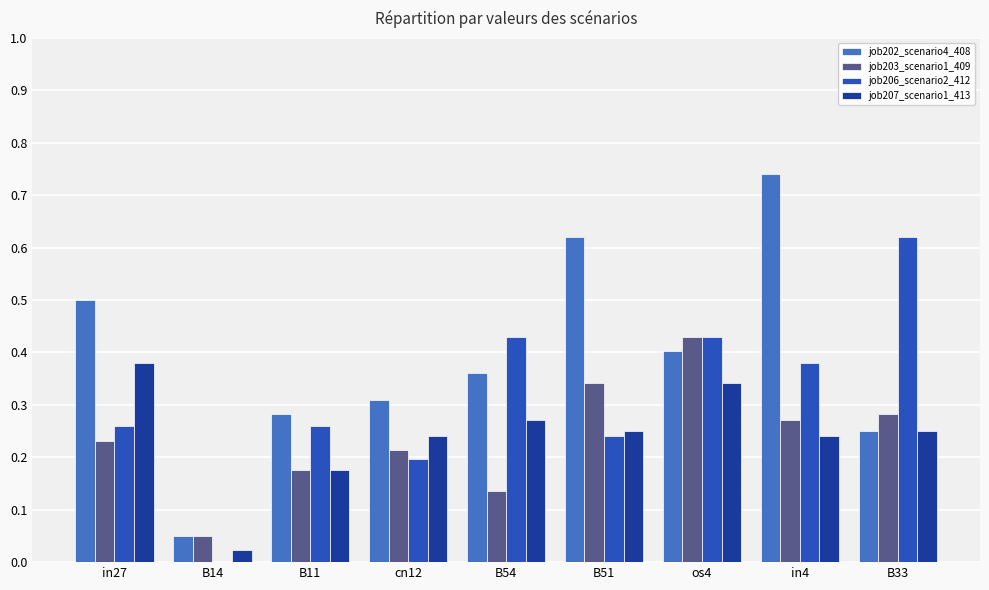

At which label does job202_scenario4_408 reach its peak?

in4